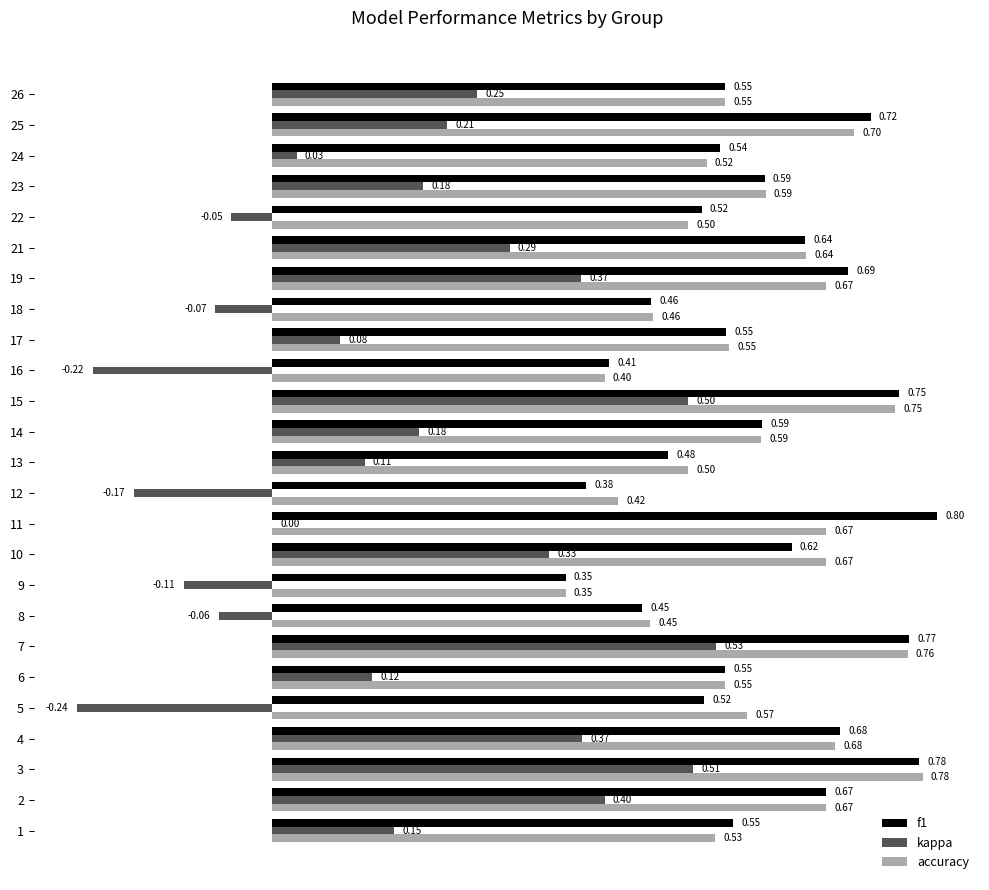

What is the sum of the f1 values at 1 and 24?

1.1